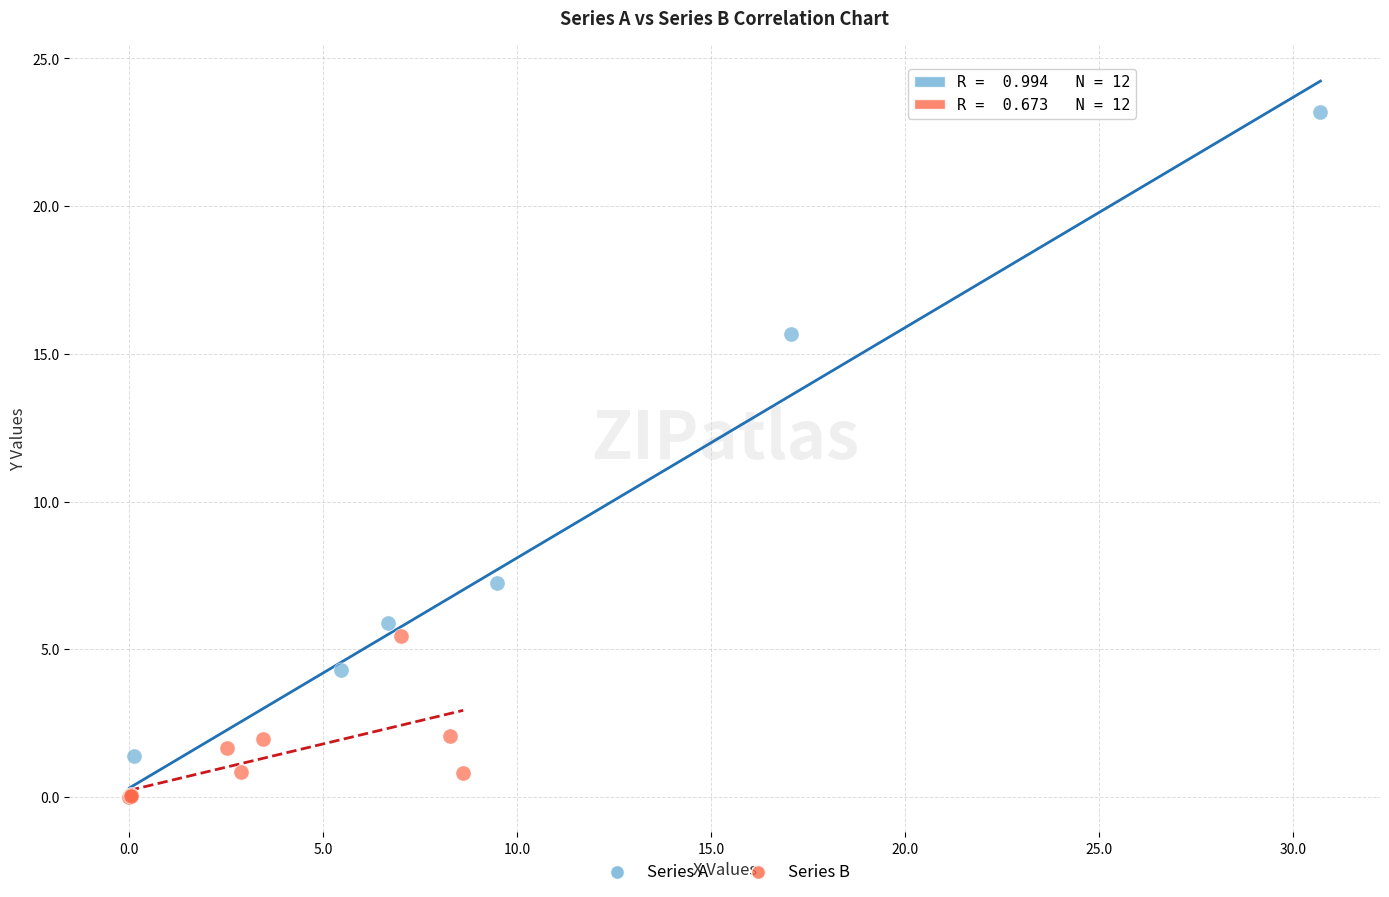

Which series has the largest Y range (max minus min)?

Series A